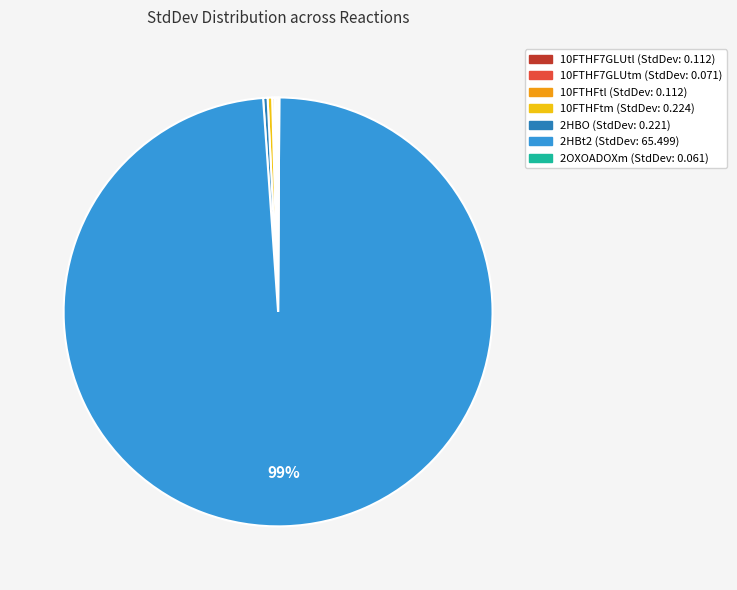

Which slice is the largest?

2HBt2